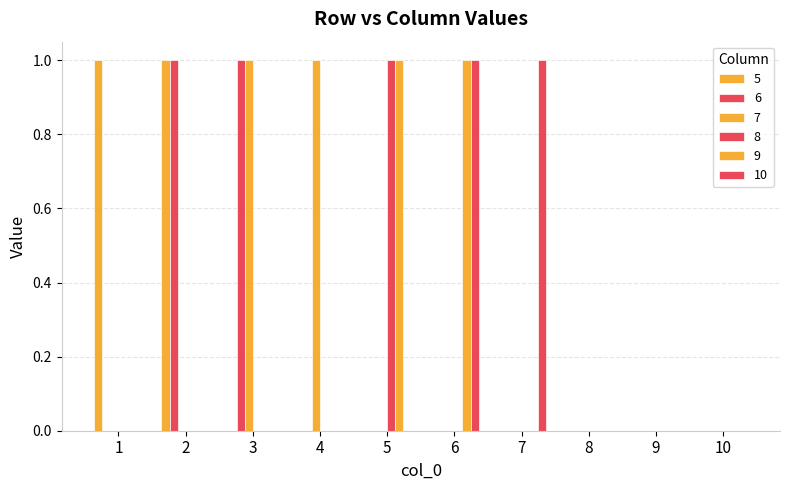

Which series changed the most between 5 and 10?

8